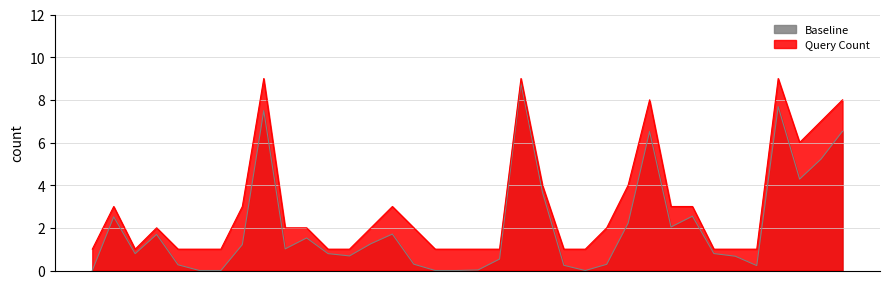

At which category does the data reach its first local peak?

2019-12-24 08:14